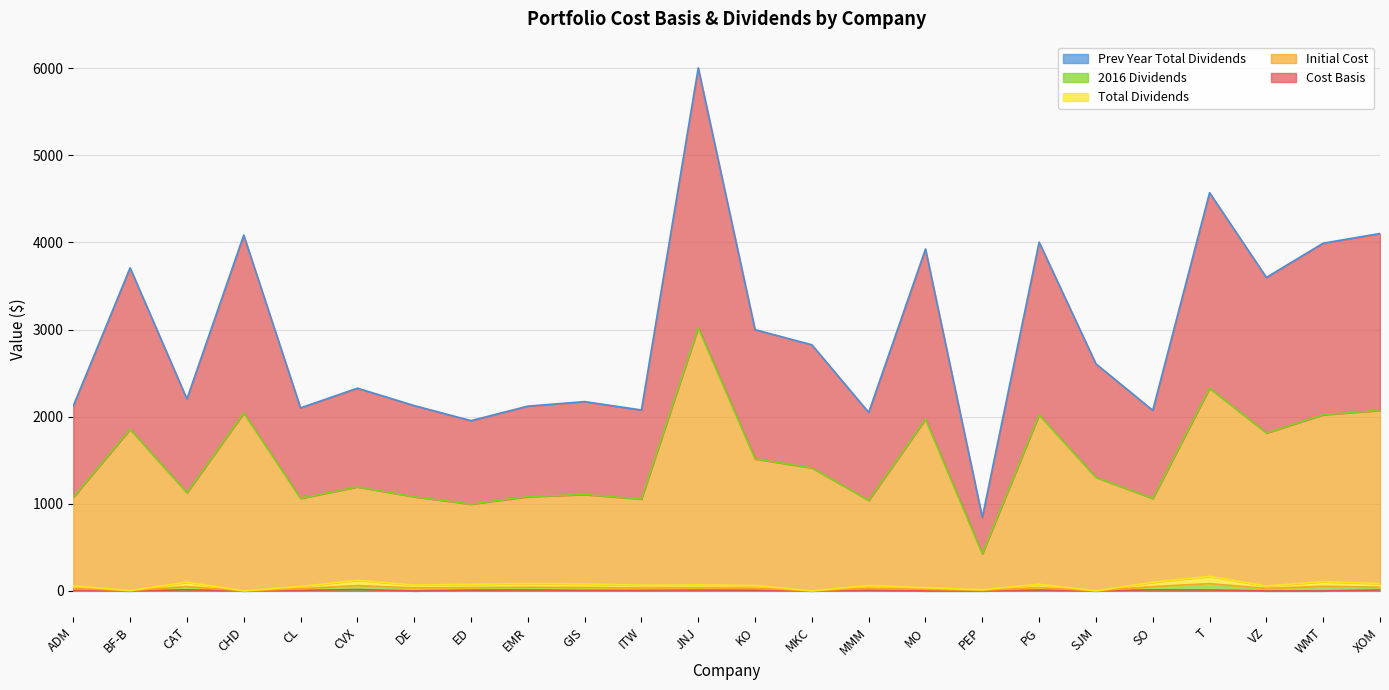

Which category has the lowest value in the 2016 Dividends series?

CHD